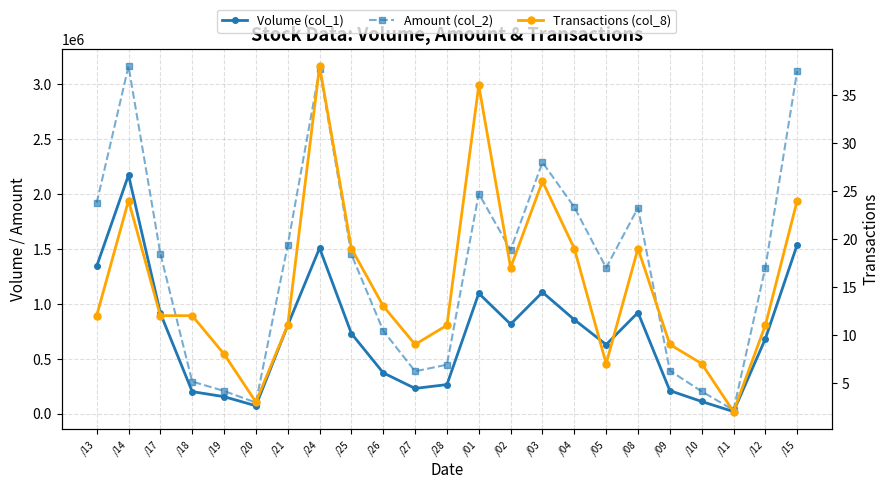

Rank the categories by Transactions (col_8) value from highest to lowest.

/24, /01, /03, /14, /15, /25, /04, /08, /02, /26, /13, /17, /18, /21, /28, /12, /27, /09, /19, /05, /10, /20, /11